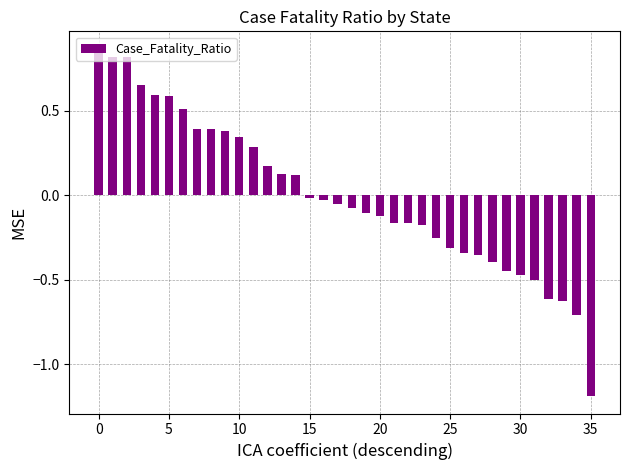

What is the value of the 9th bar from the left?

0.4